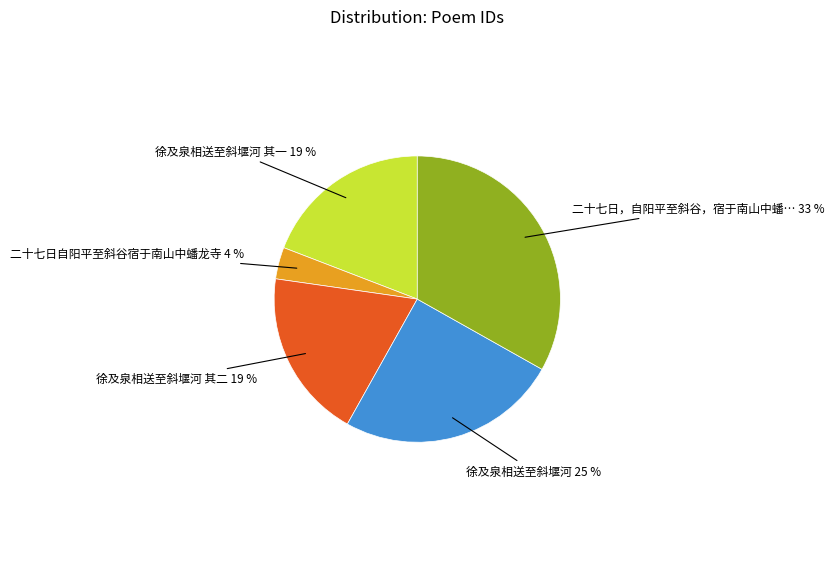

Is there a majority slice in this chart?

No